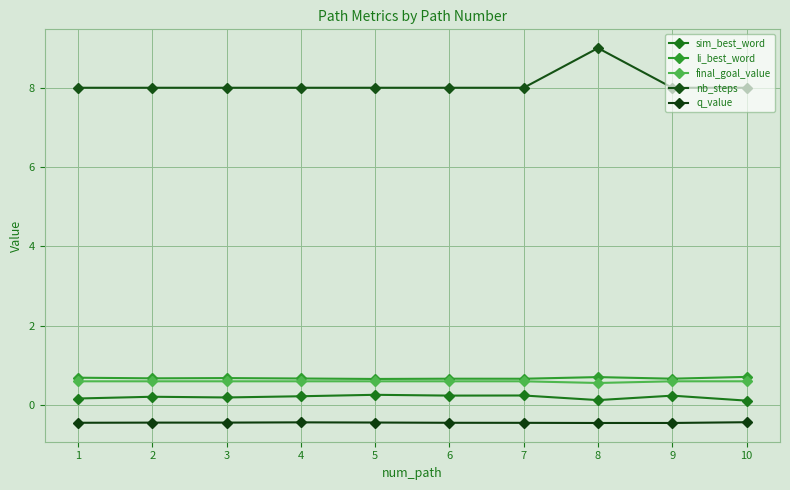

What are all the series names shown in the legend?

sim_best_word, li_best_word, final_goal_value, nb_steps, q_value